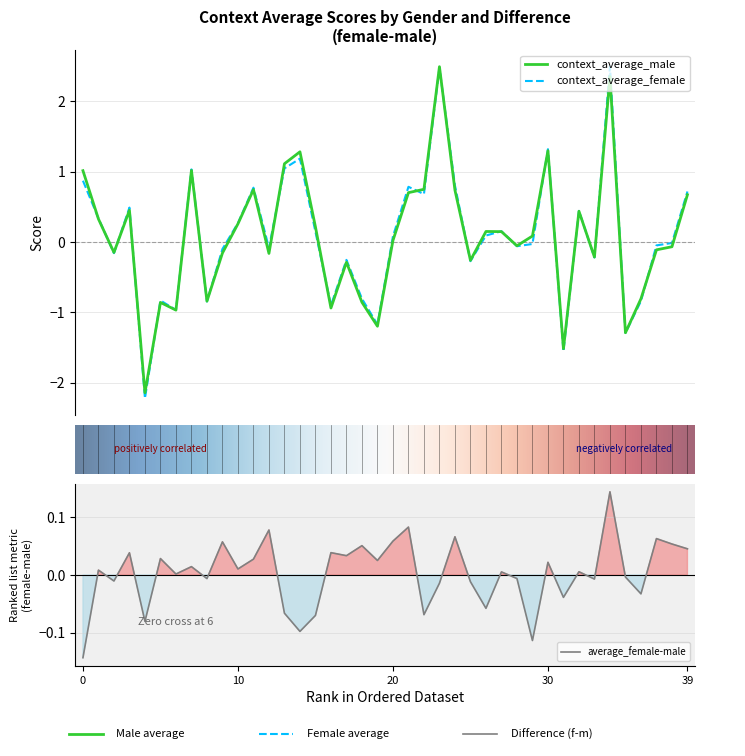

At how many categories does at least one series exceed 1?

7